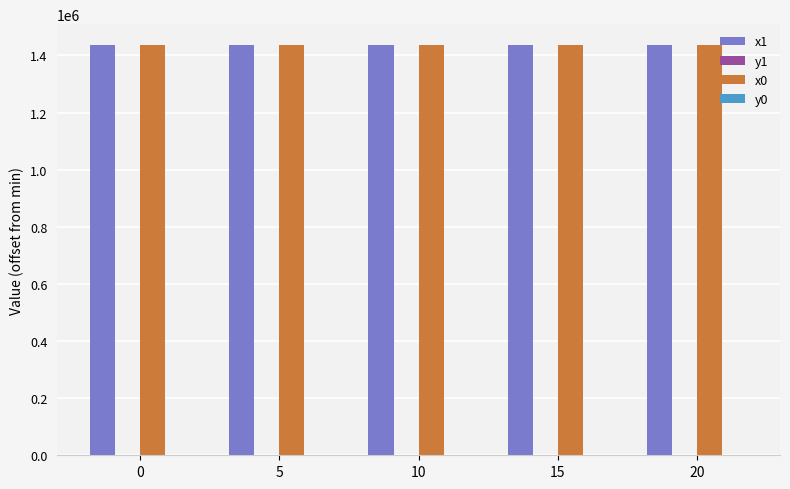

Are the bars horizontal?

No